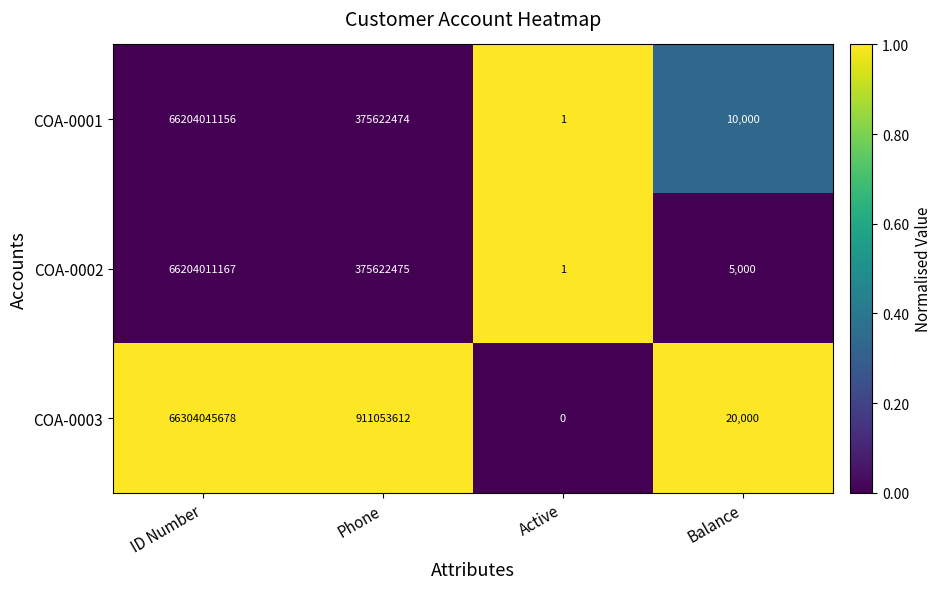

How many values in the COA-0002 series are below 375622475?

2